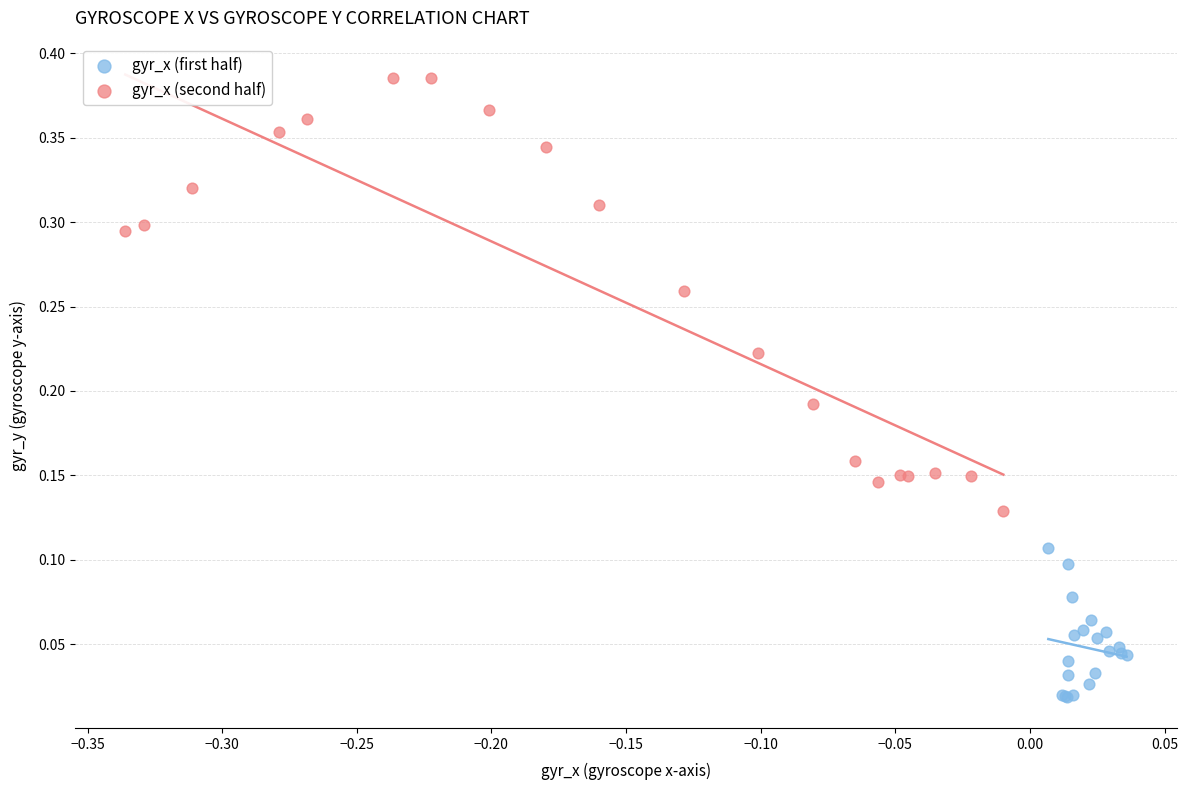

Which series contains the lowest Y value?

gyr_x (first half)